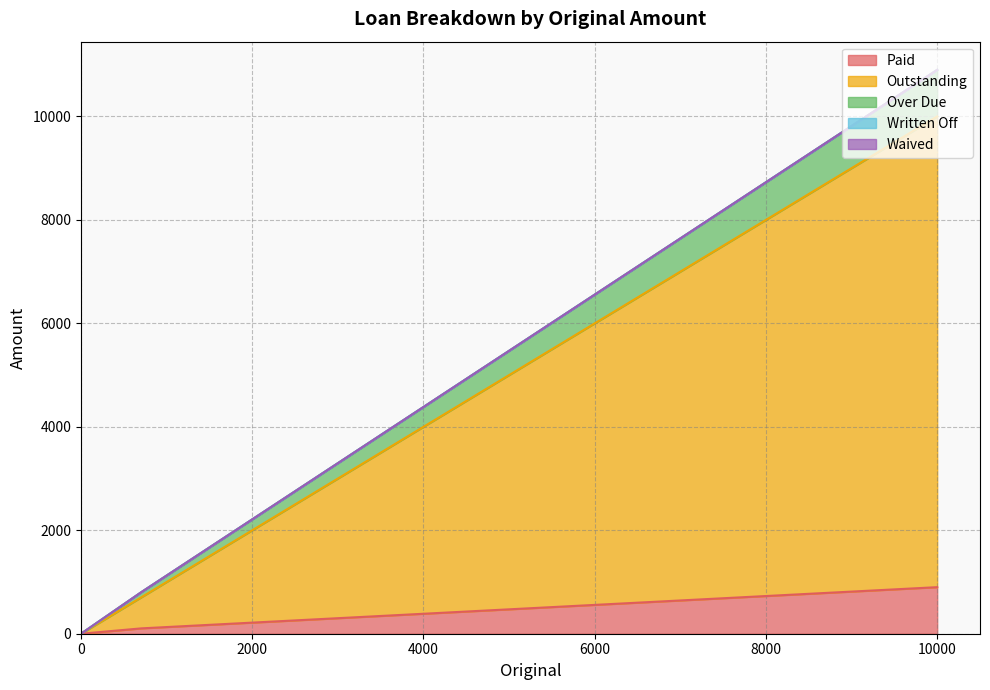

Rank the categories by Over Due value from highest to lowest.

10000, 705, 0, 0